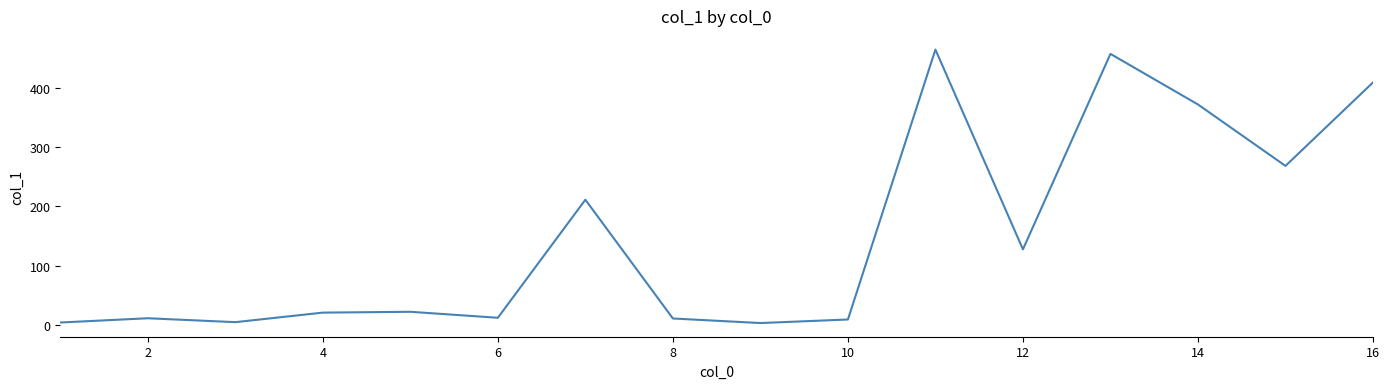

True or false: the data has more than 0 interior local peaks.

True